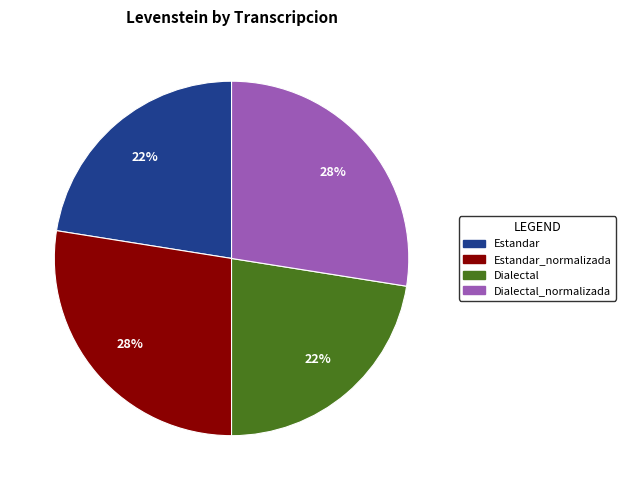

Is there a majority slice in this chart?

No